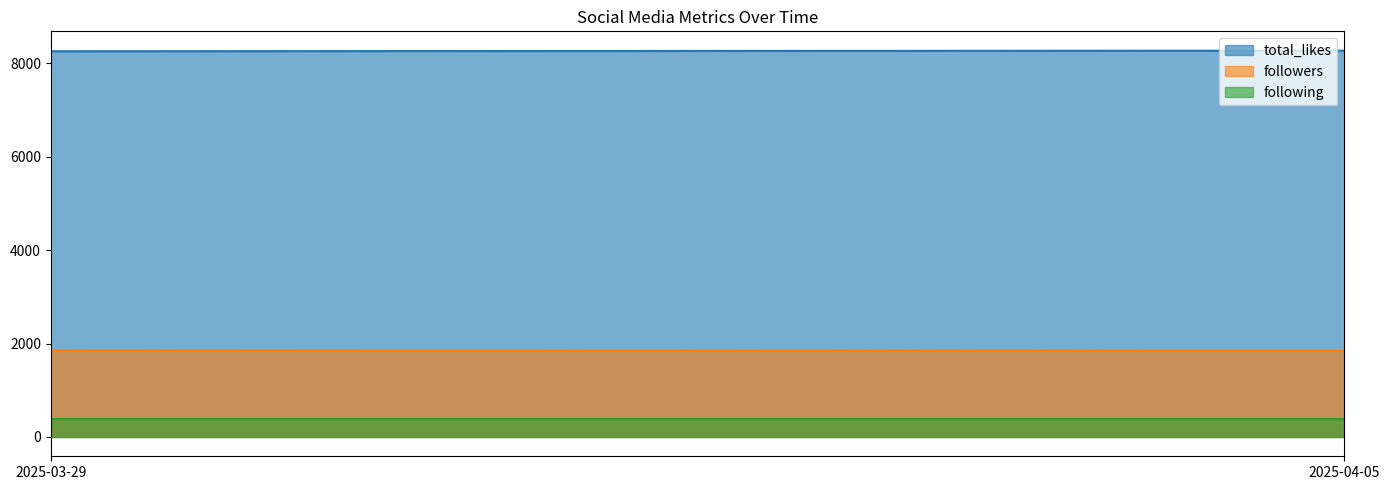

What is the spread (max minus min) of values at 2025-04-05?

7898